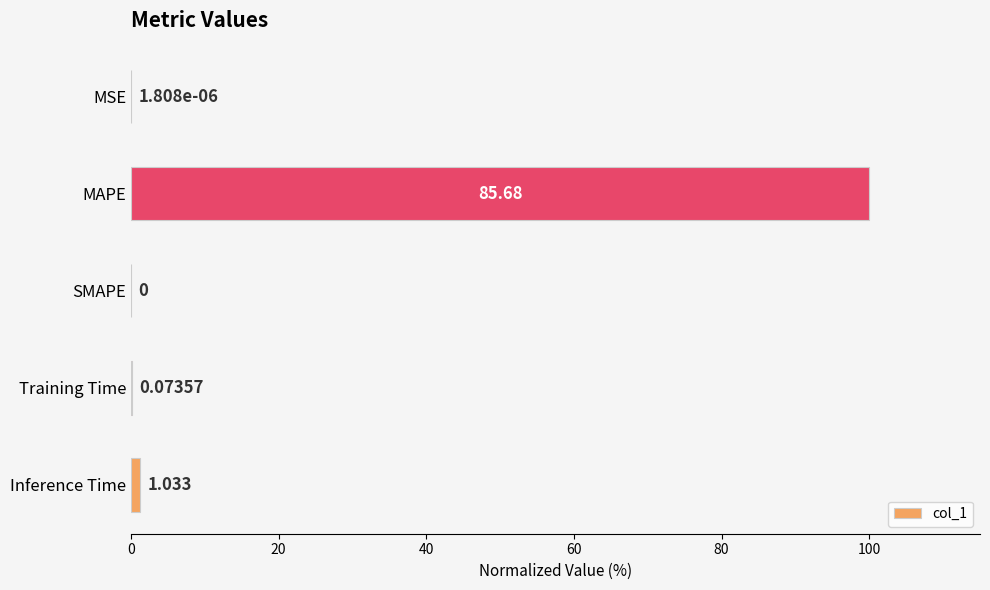

At which label is the value closest to 50?

Inference Time